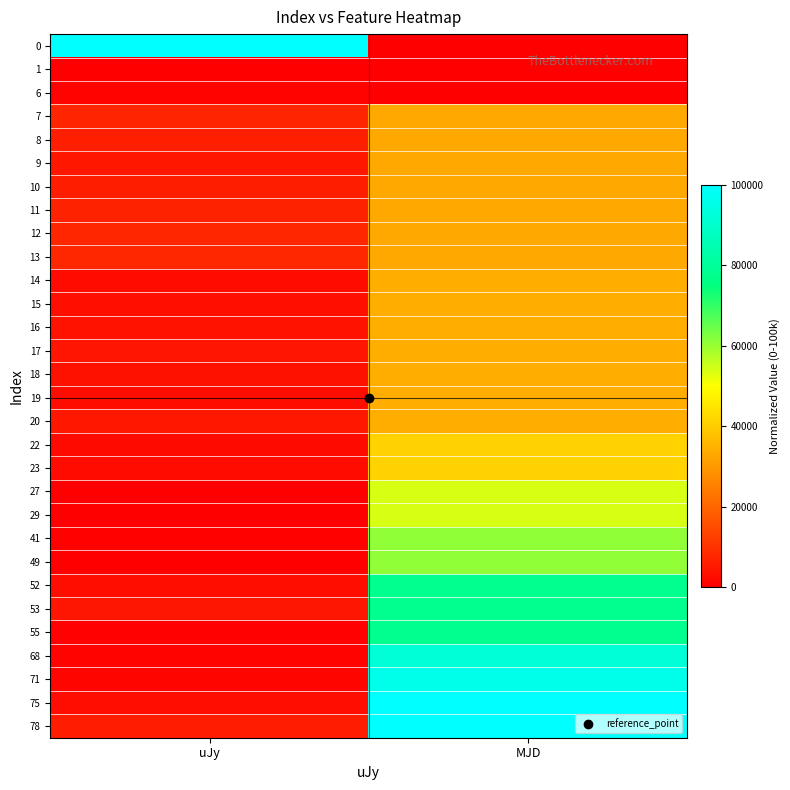

How many series are shown in this chart?

30